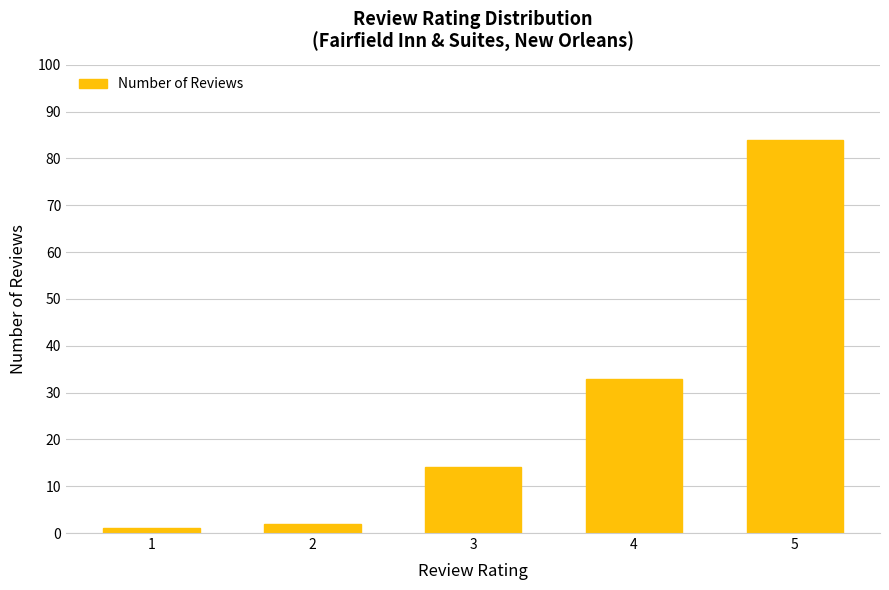

What is the greatest value displayed?

84